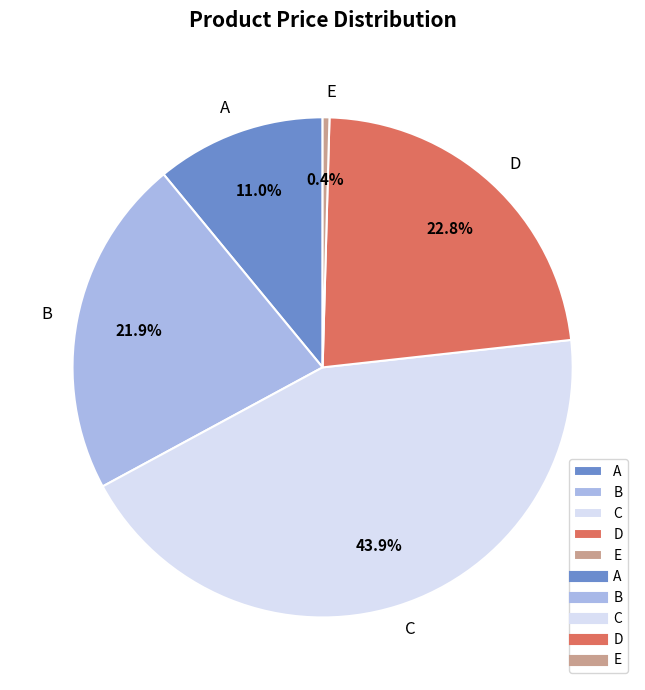

What is the ratio of the value at A to the value at B?

0.5